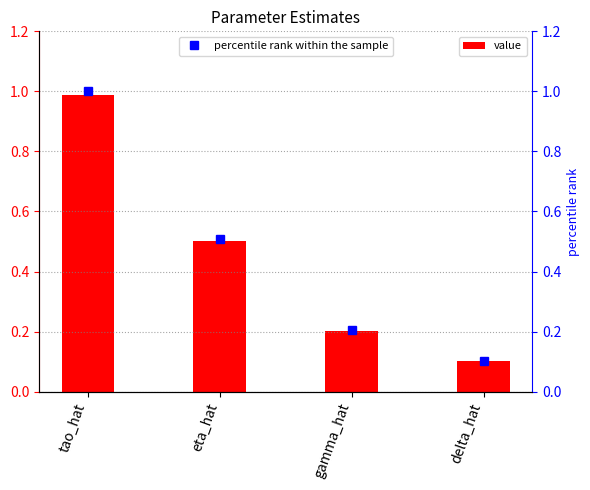

Are the bars horizontal?

No